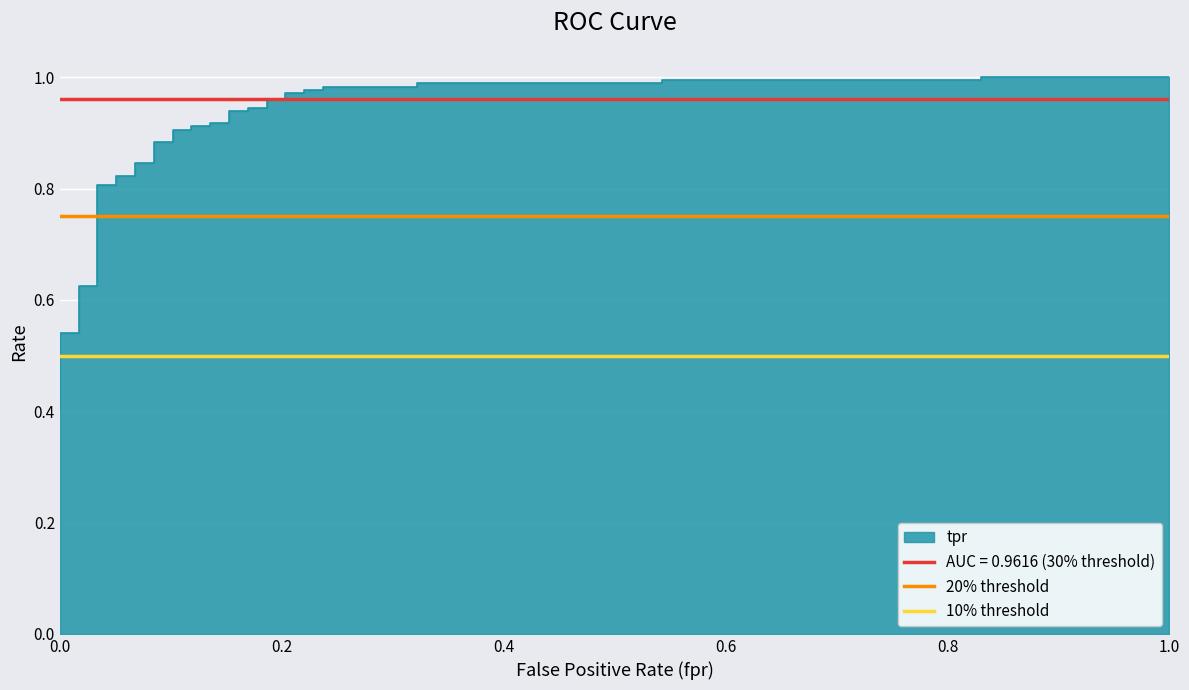

What is the lowest value of the 10% threshold series?

0.5